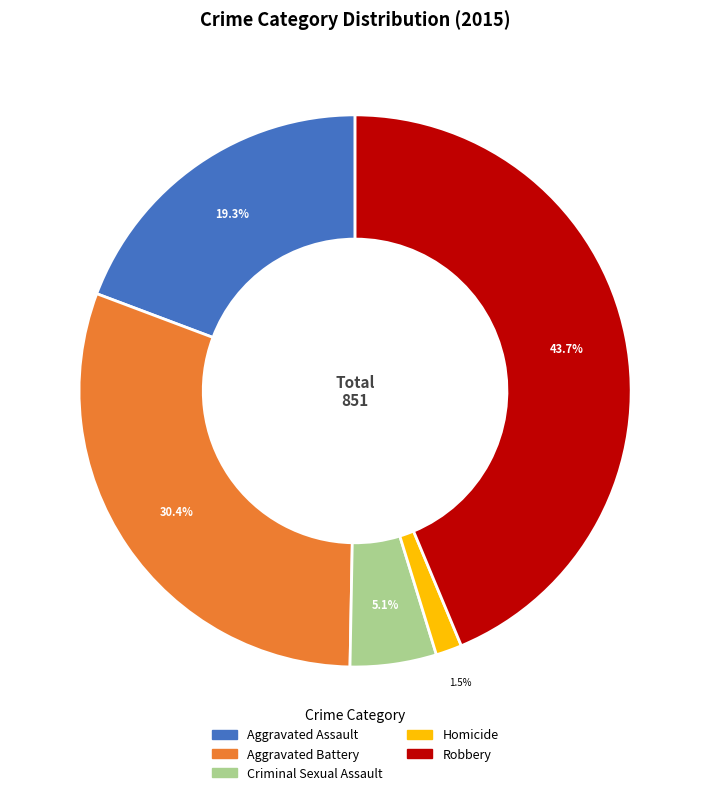

What percentage is NOT represented by Homicide?

98.5%